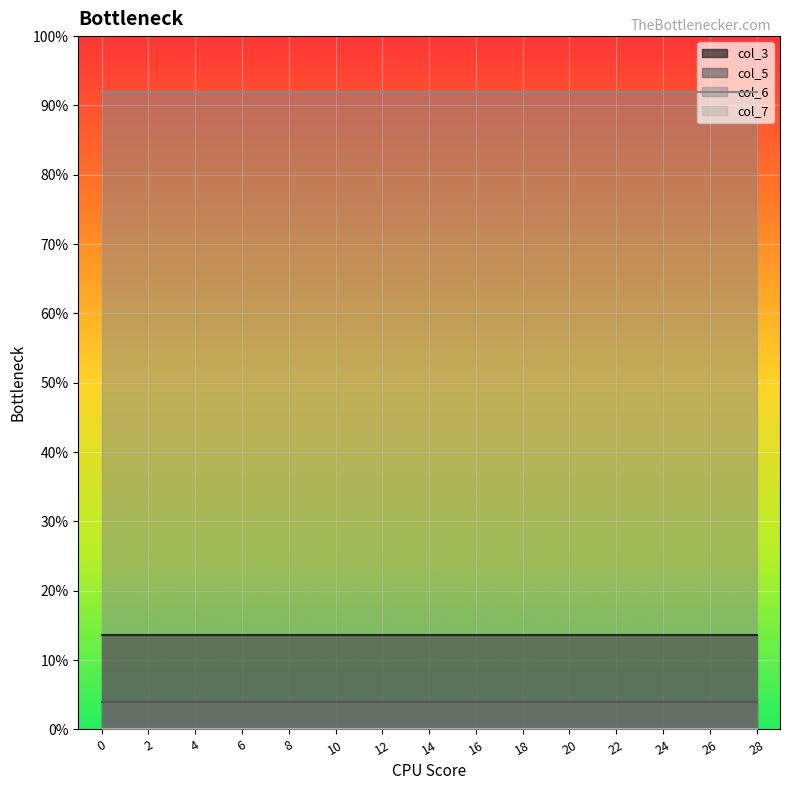

Between 4 and 18, which series saw the biggest shift?

col_3